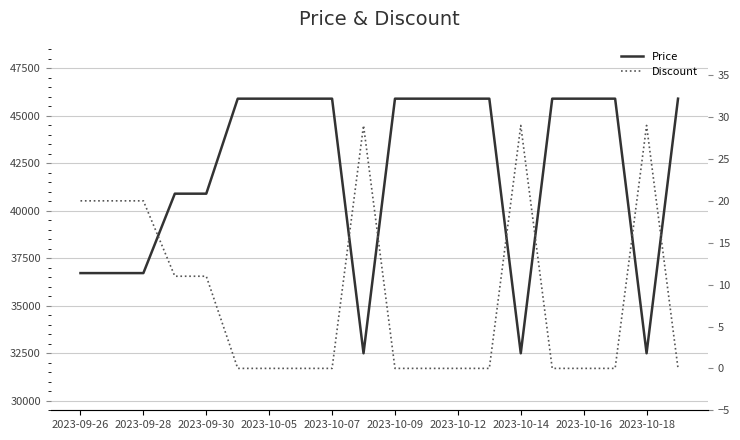

What position from the left is 2023-10-14?

15